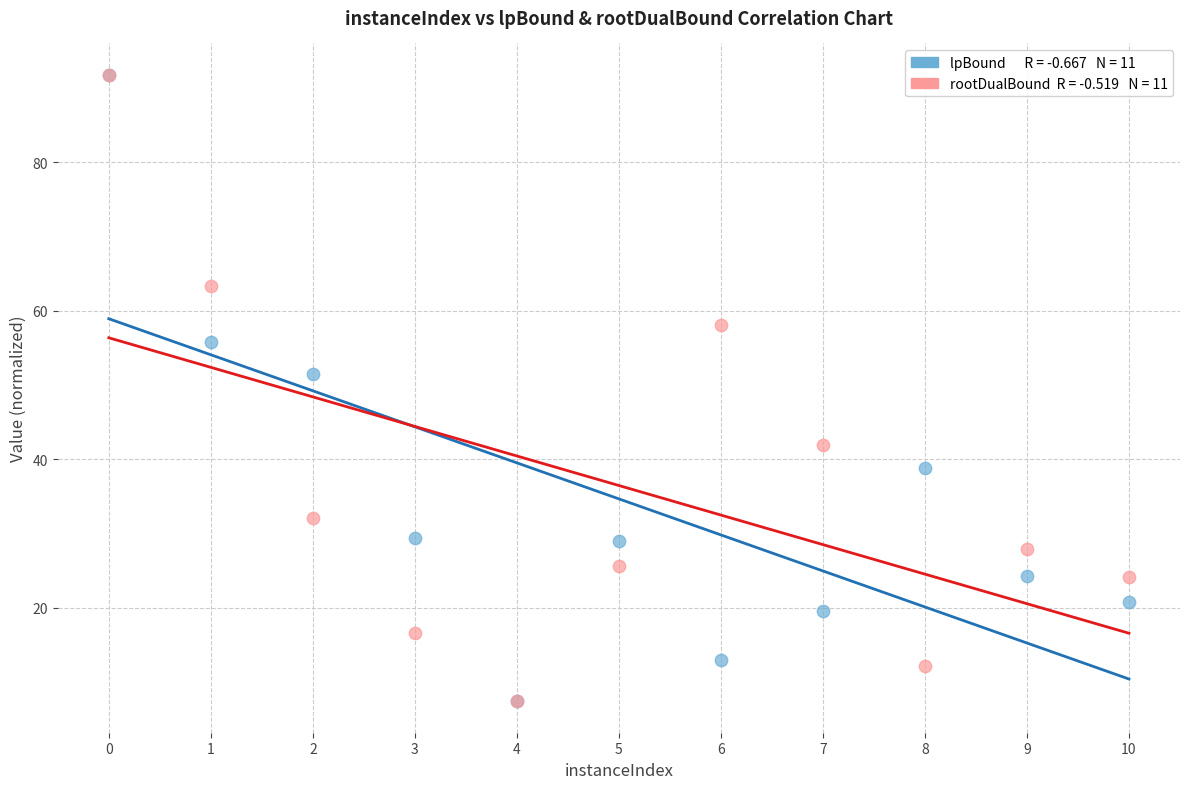

Across all series, what Y value is closest to 49?

51.5